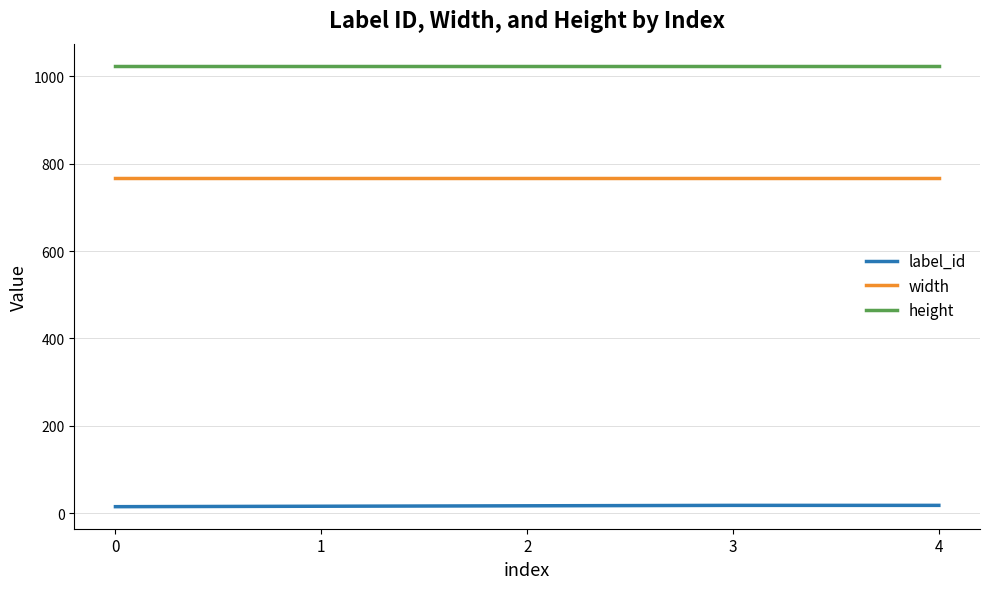

How many distinct data groups are displayed?

3